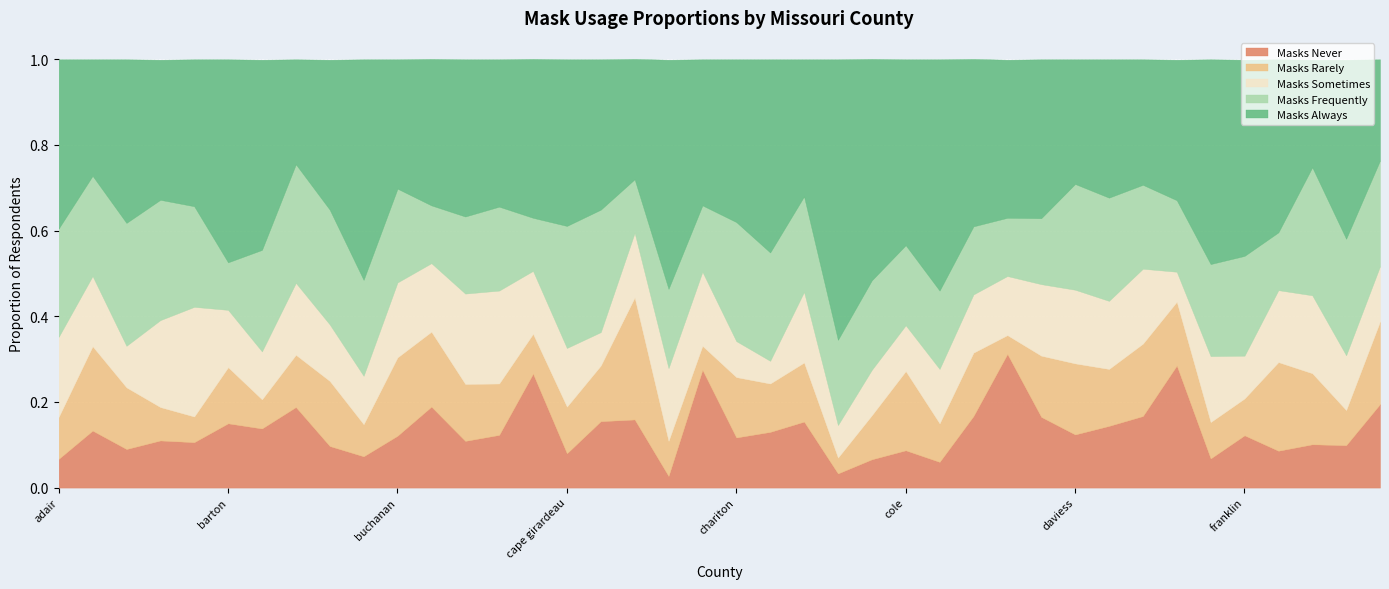

What is the label of the 20th point from the left?

cedar